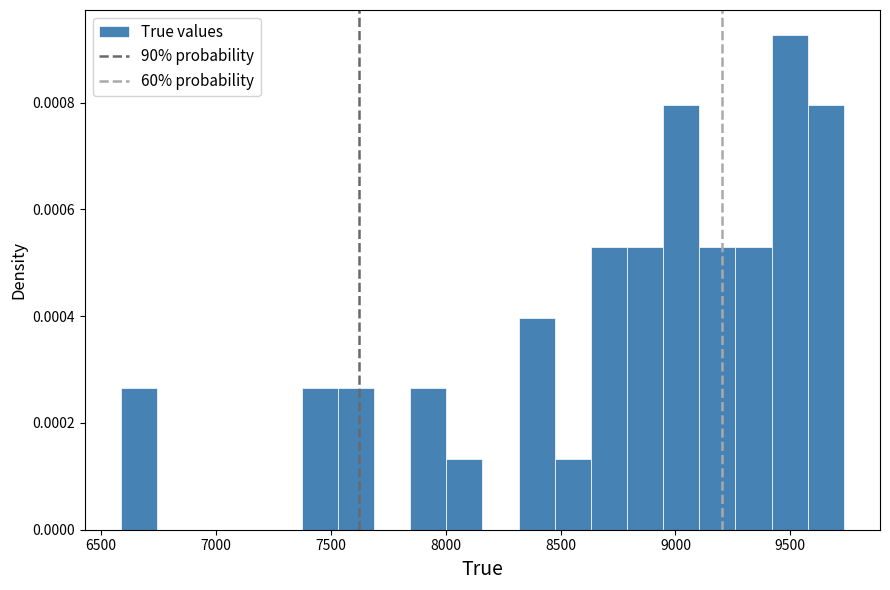

Read against the x-axis, roughly where is the centre of the tallest bar?

9500